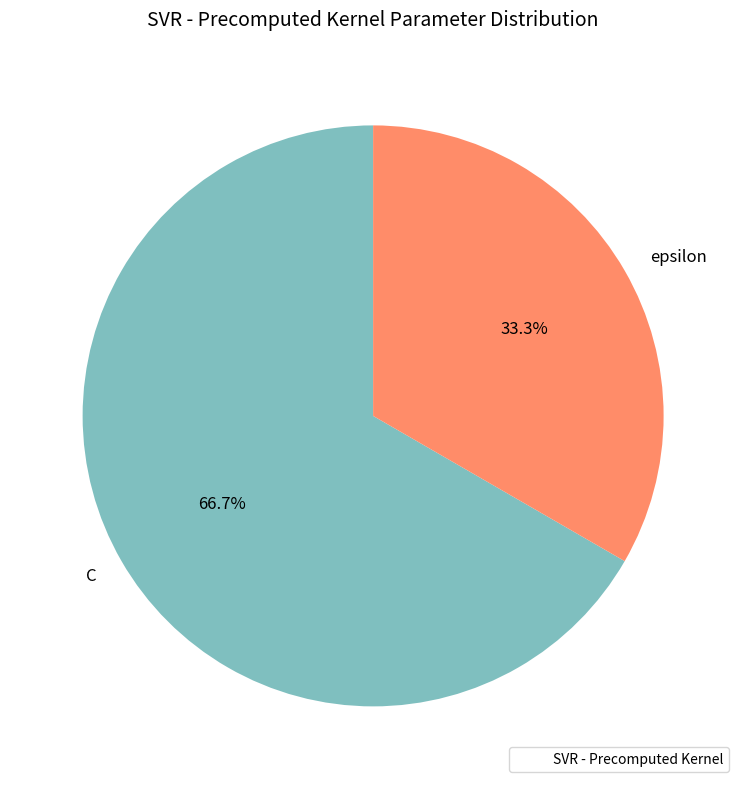

Does any single category account for the majority?

Yes